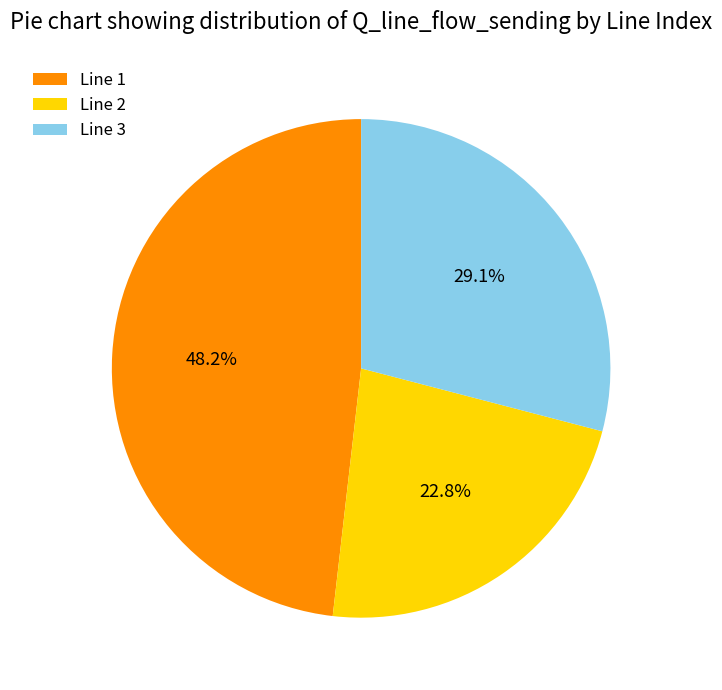

Count the number of slices in the pie.

3